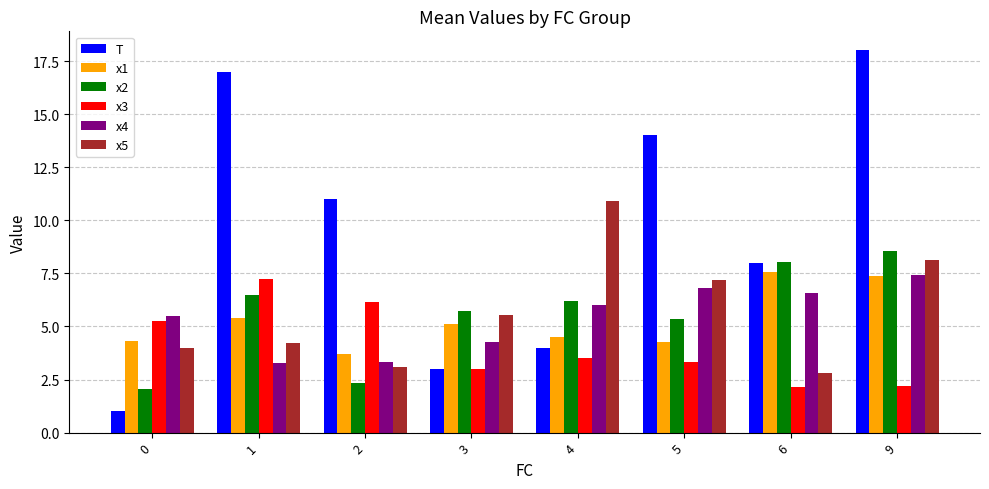

What is the difference between the x4 values at 1 and 5?

3.5